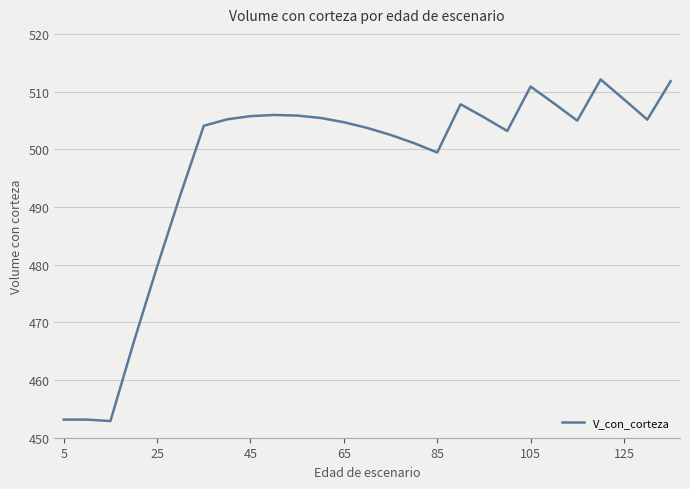

What is the average value?

497.0